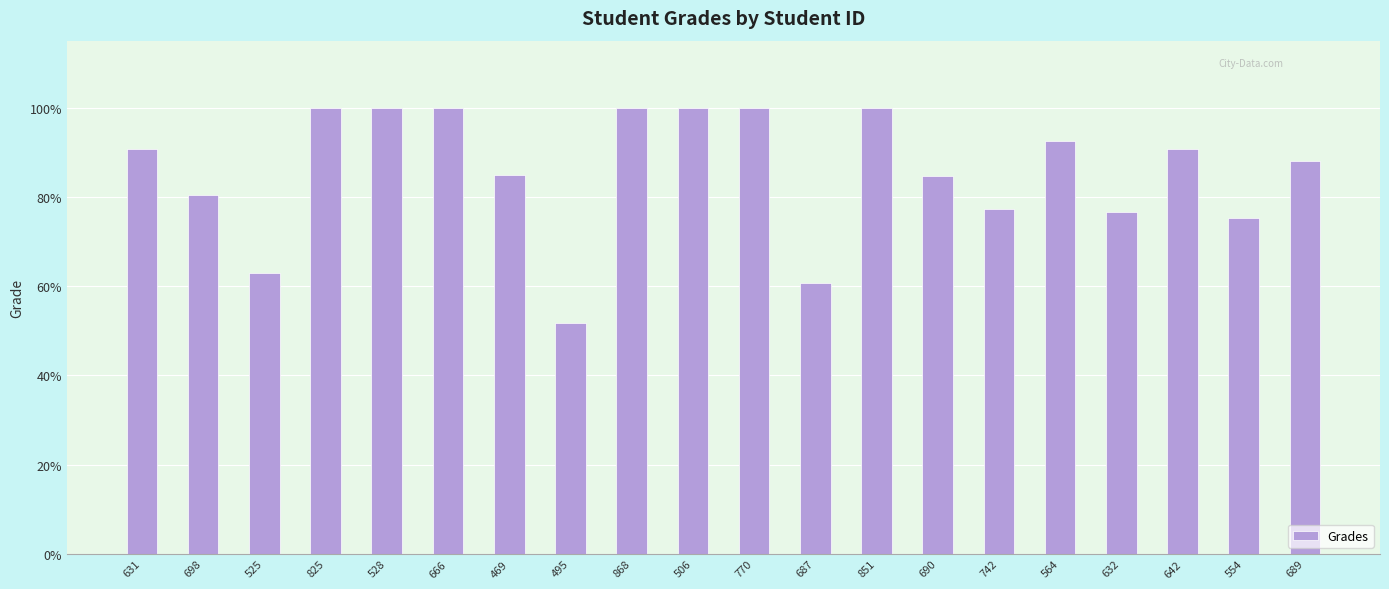

What is the difference between the maximum and minimum values?

48.2